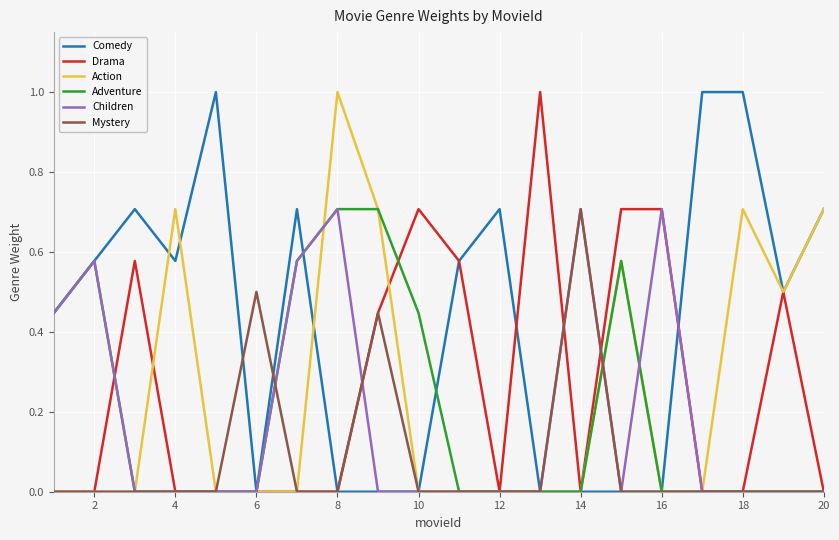

What is the maximum value for Children?

0.7